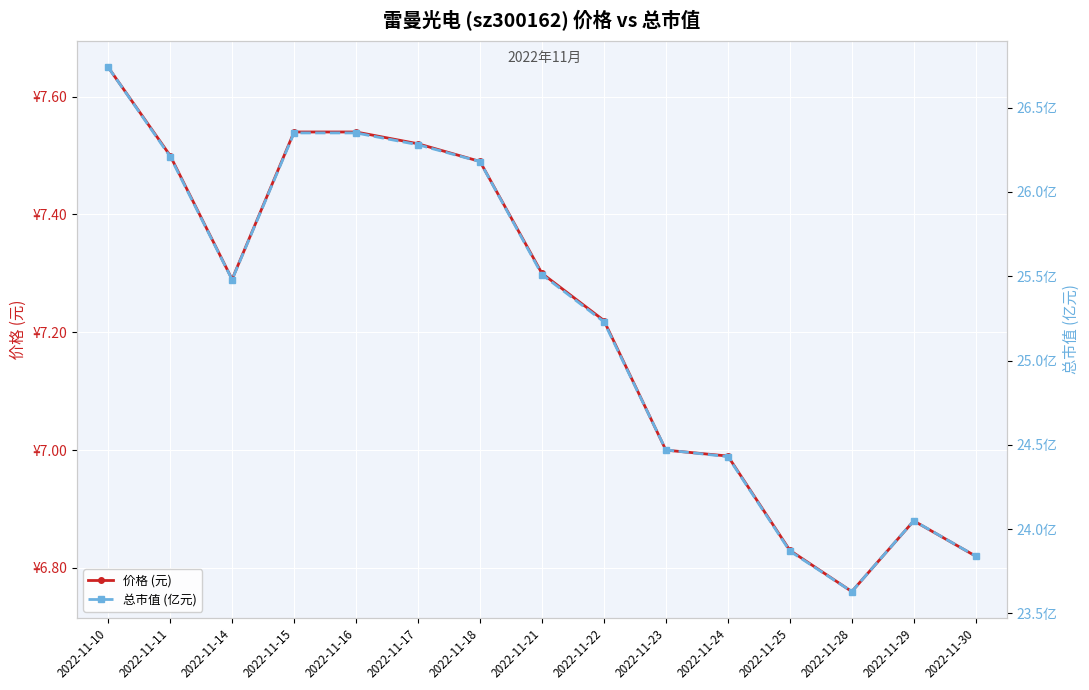

How many data points in 价格 (元) are less than 7?

5